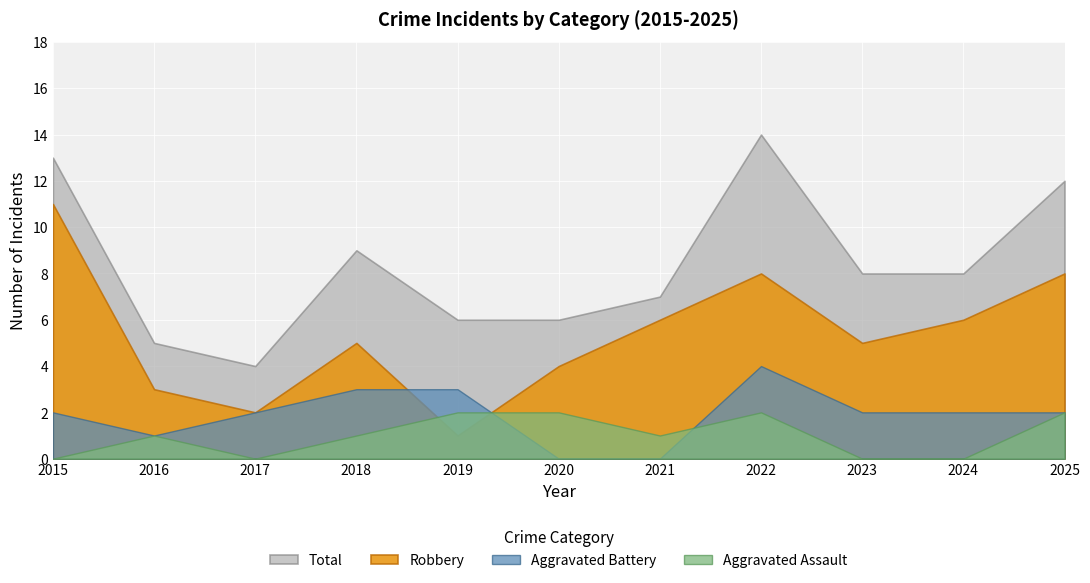

True or false: Total and Aggravated Assault cross at least once.

False